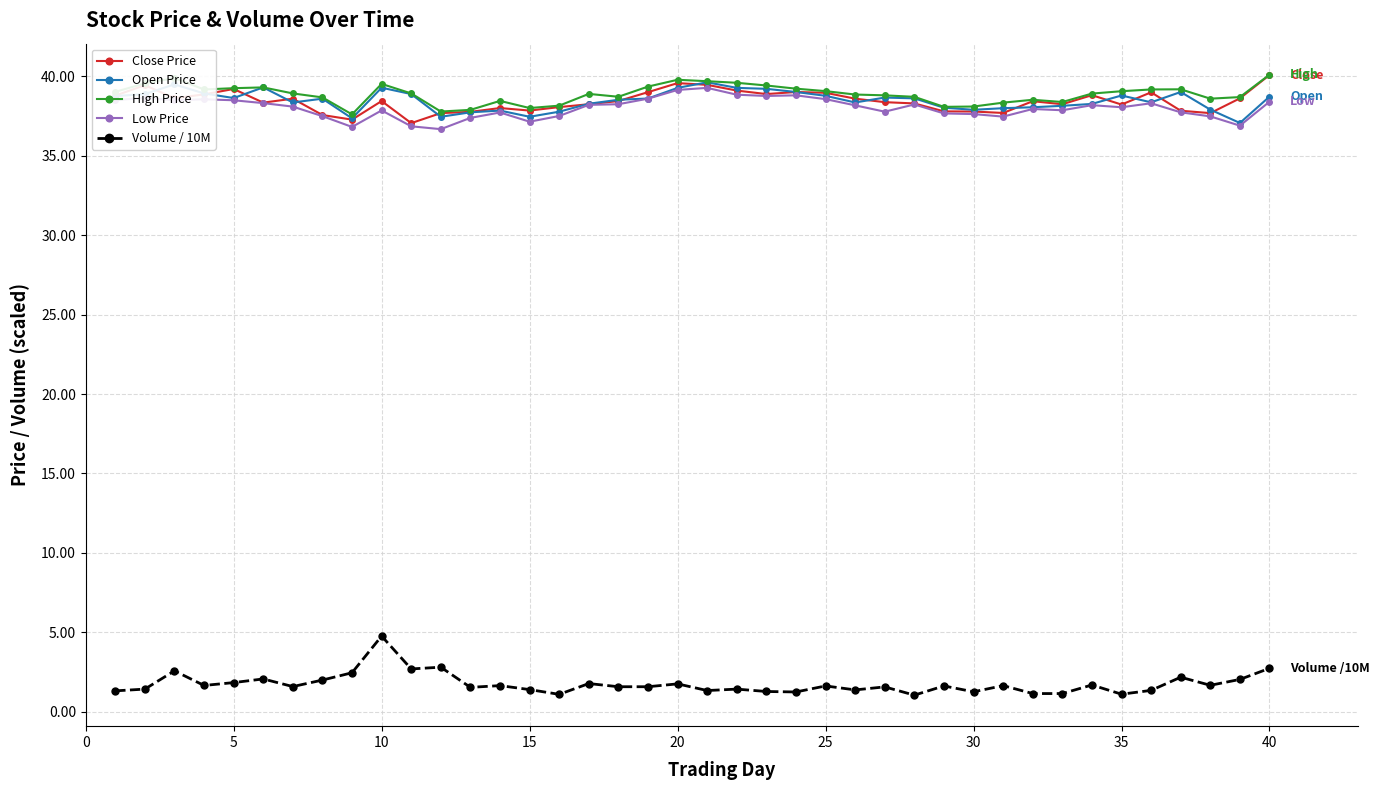

What is the difference between the second highest and minimum values in the Open Price series?

2.4